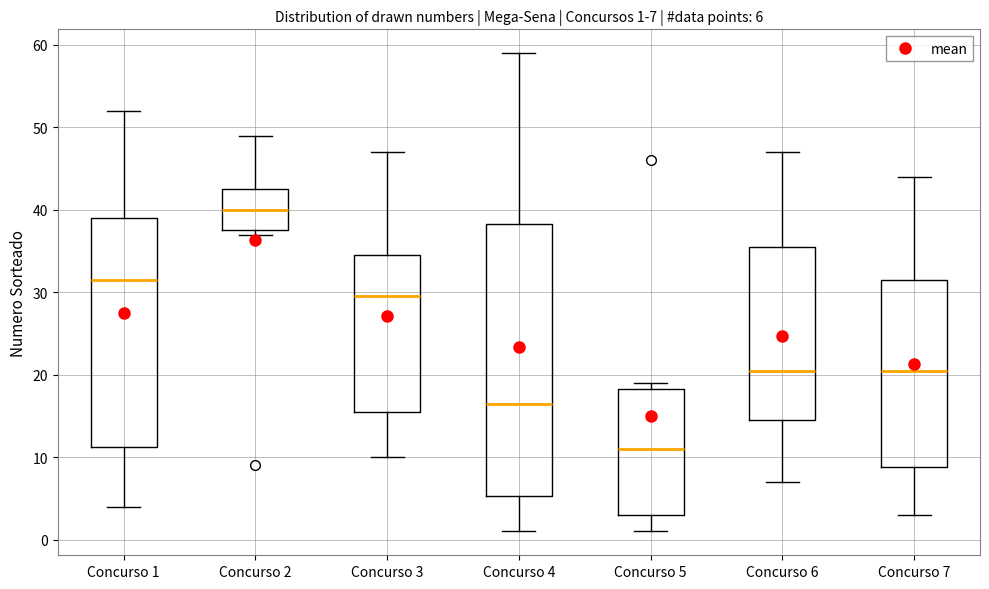

Which box has the lowest median line?

Concurso 5